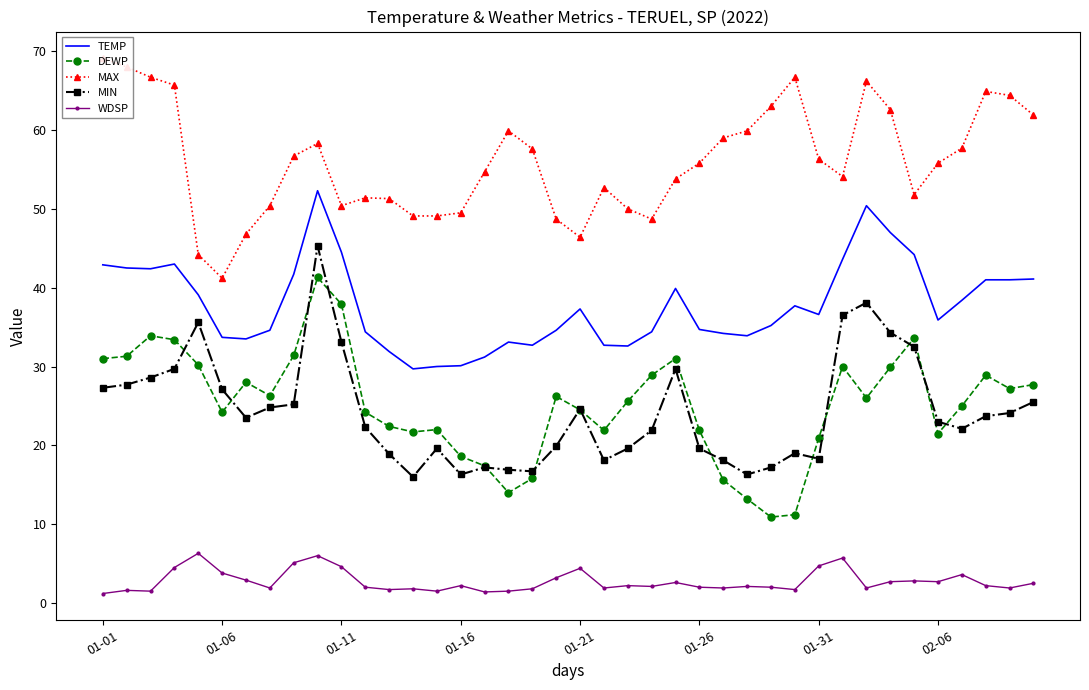

At how many categories does at least one series exceed 34?

40